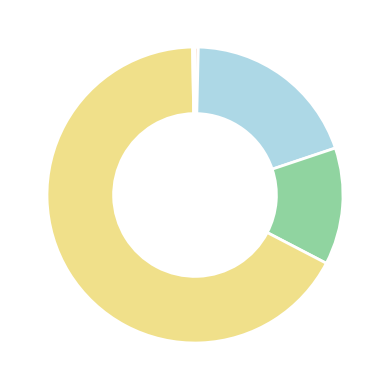

Is there a majority slice in this chart?

Yes